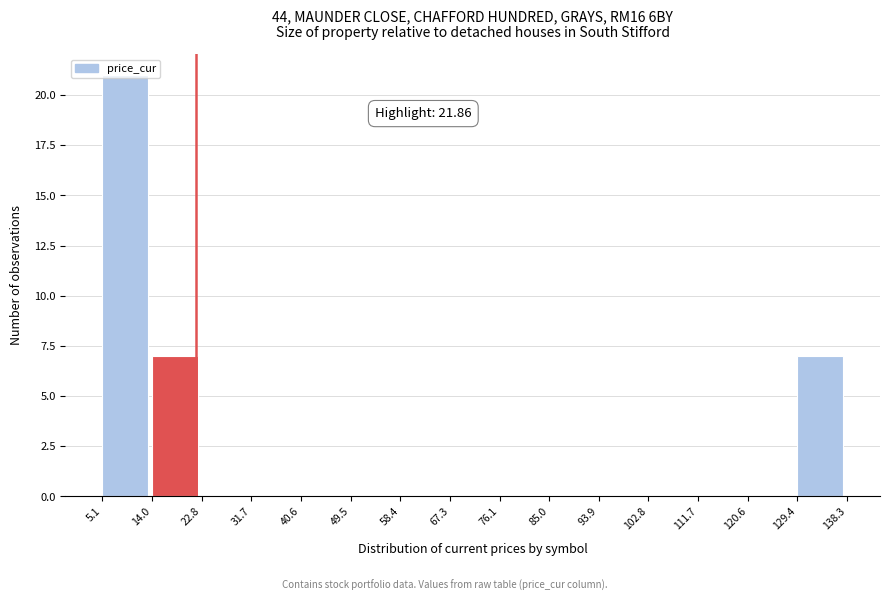

Over which range of the x-axis is the bar tallest?

5.1 to 14.0